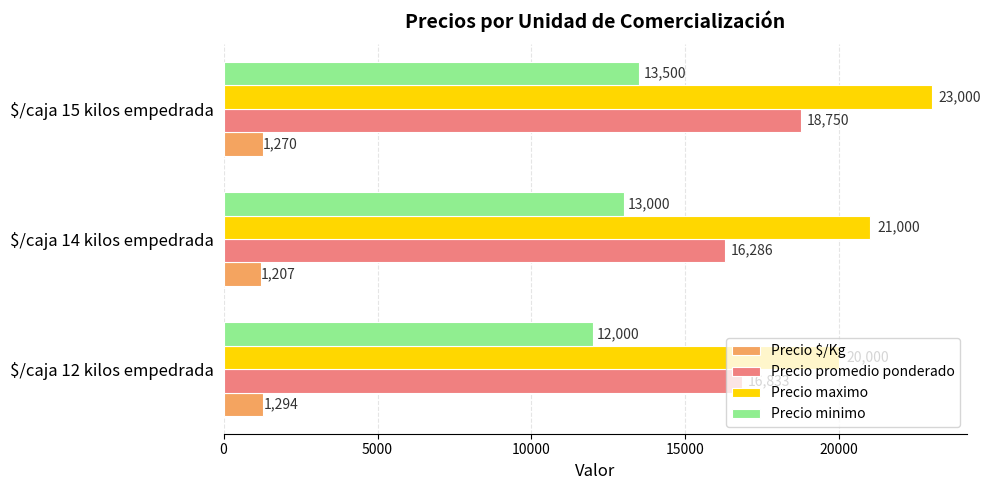

How many values in the Precio $/Kg series are below 1270?

1